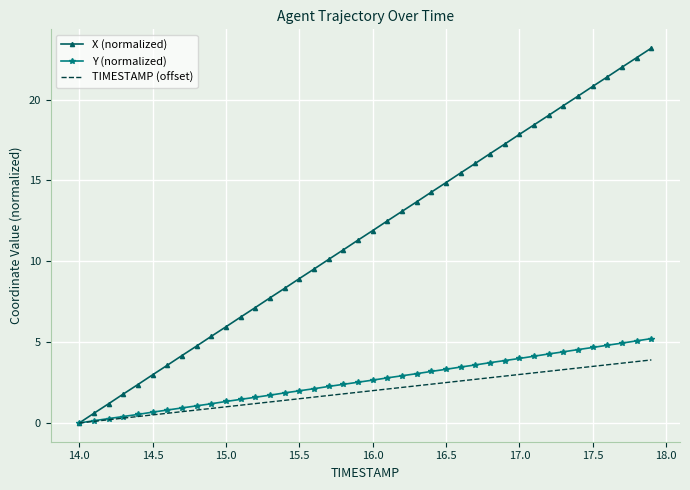

What is the maximum value for TIMESTAMP (offset)?

3.9